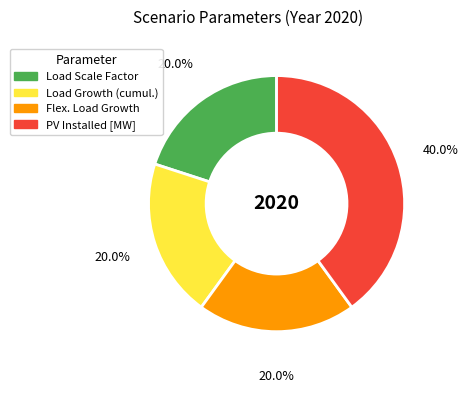

Is there a majority slice in this chart?

No